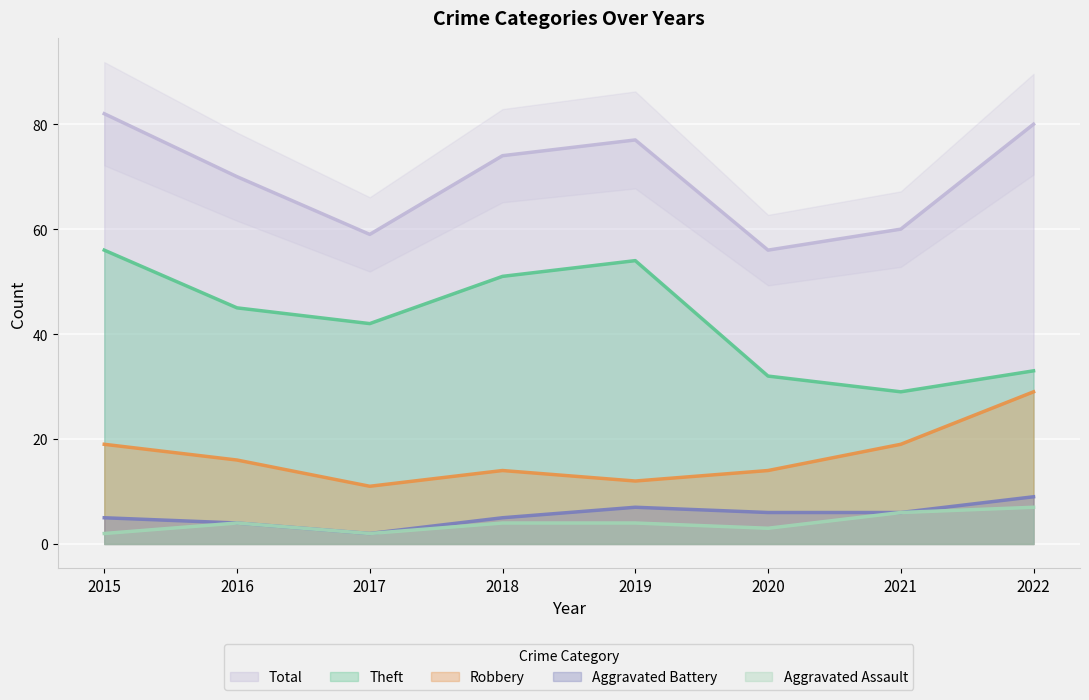

List the labels in order of Theft value, largest first.

2015, 2019, 2018, 2016, 2017, 2022, 2020, 2021